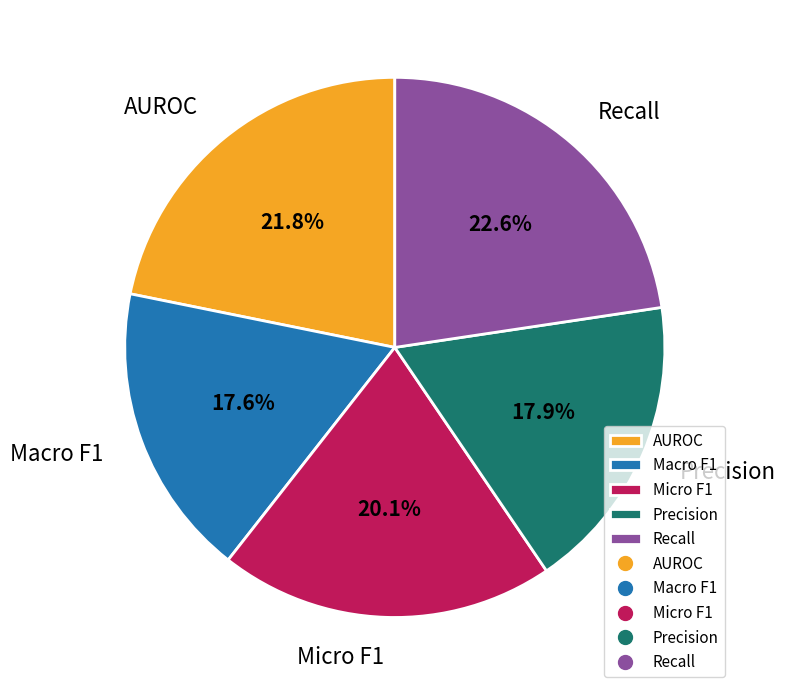

Which slice is the largest?

Recall